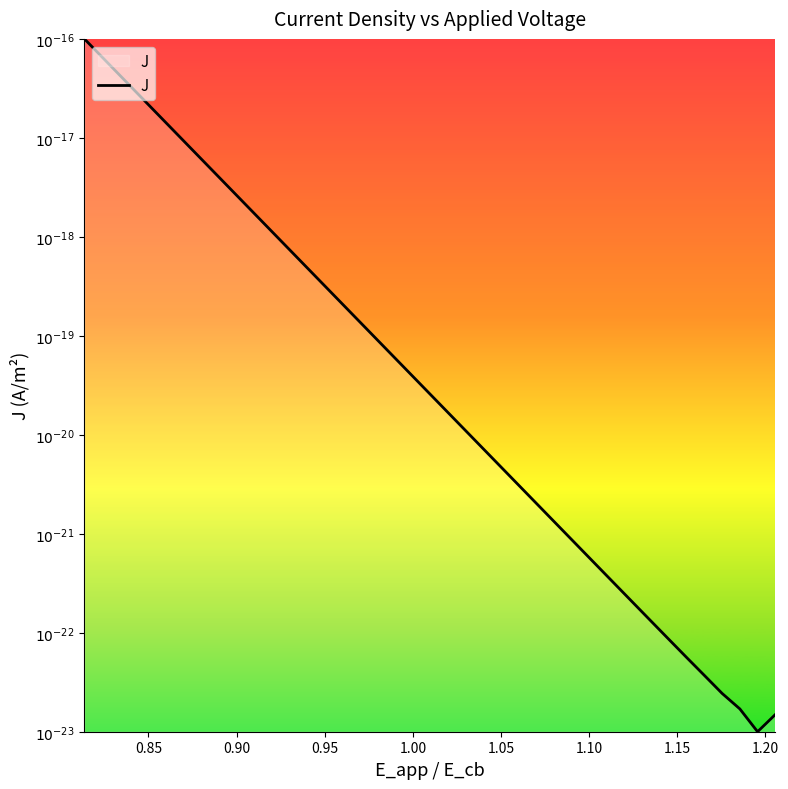

Does the chart have visible grid lines?

No